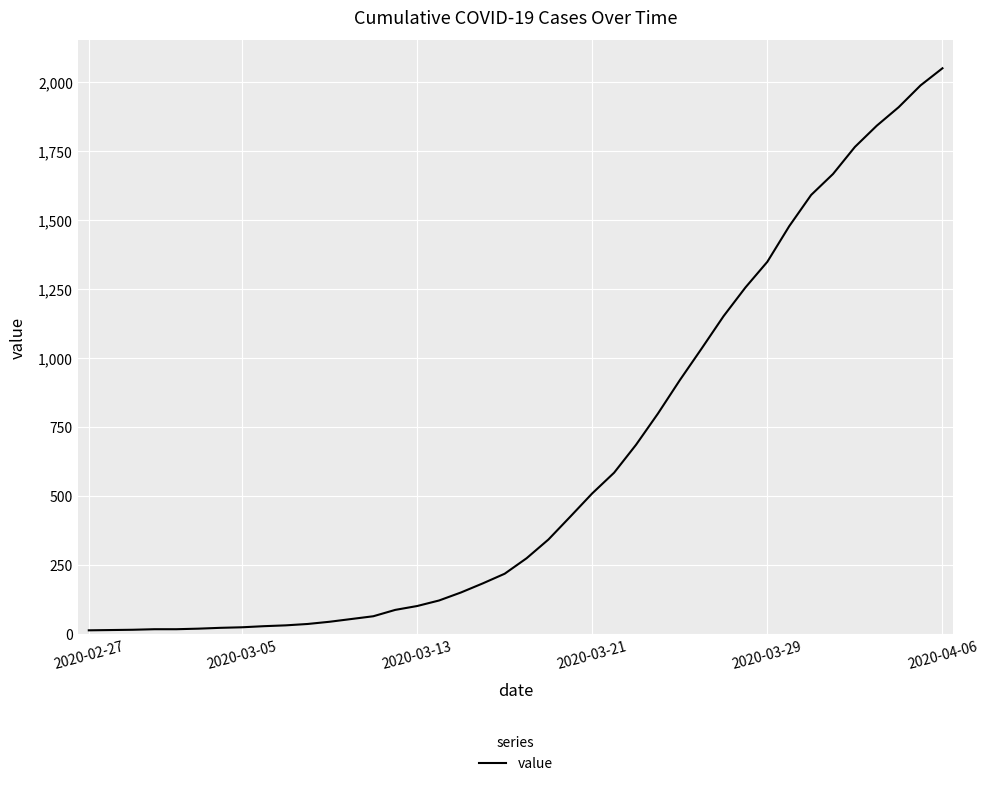

Is this an area chart (filled region under the line)?

No